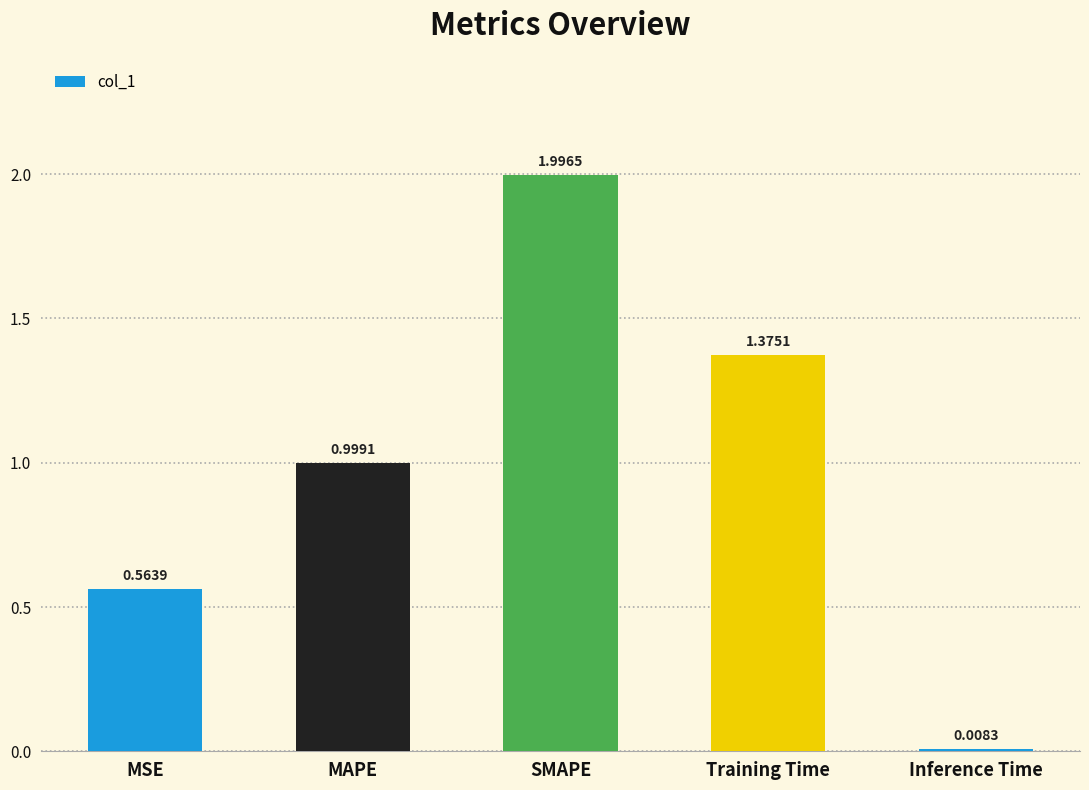

What is the change in value from SMAPE to Training Time?

-0.6